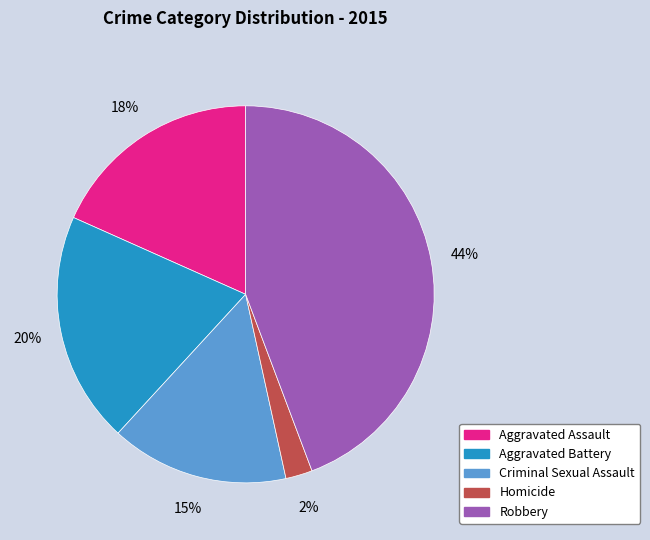

True or false: Aggravated Battery accounts for 7% of the total.

False